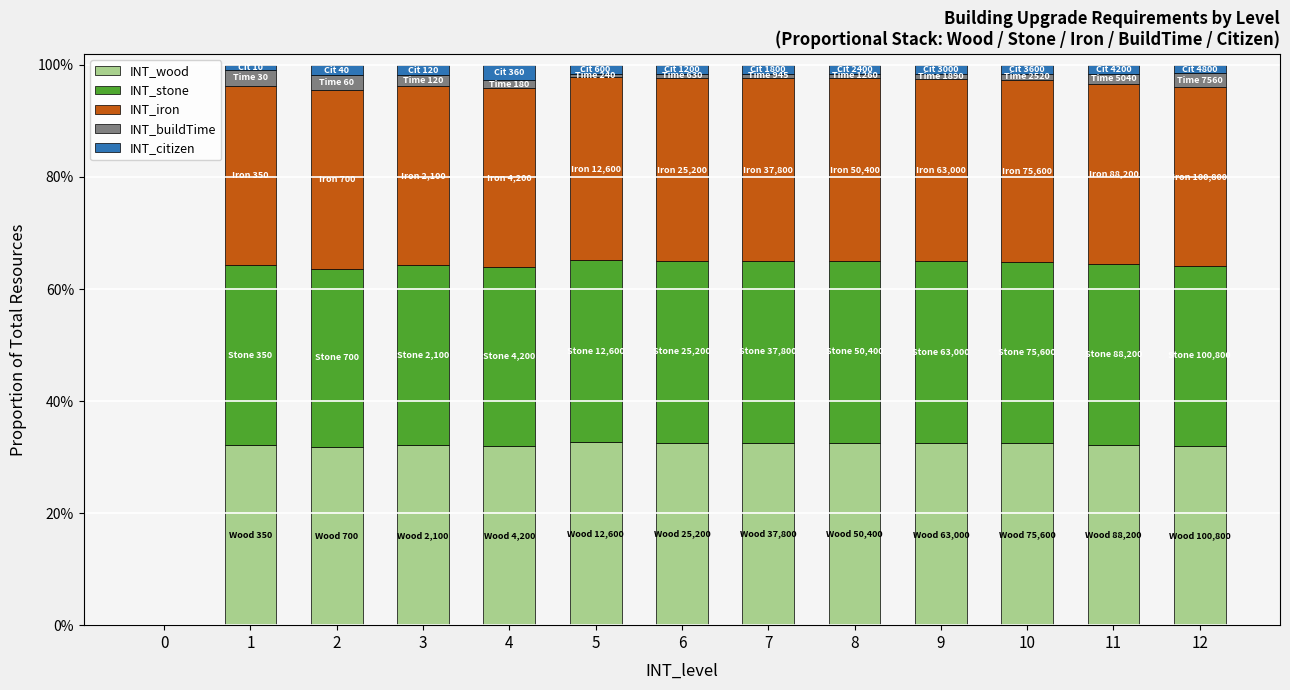

Does the chart contain stacked bars?

Yes